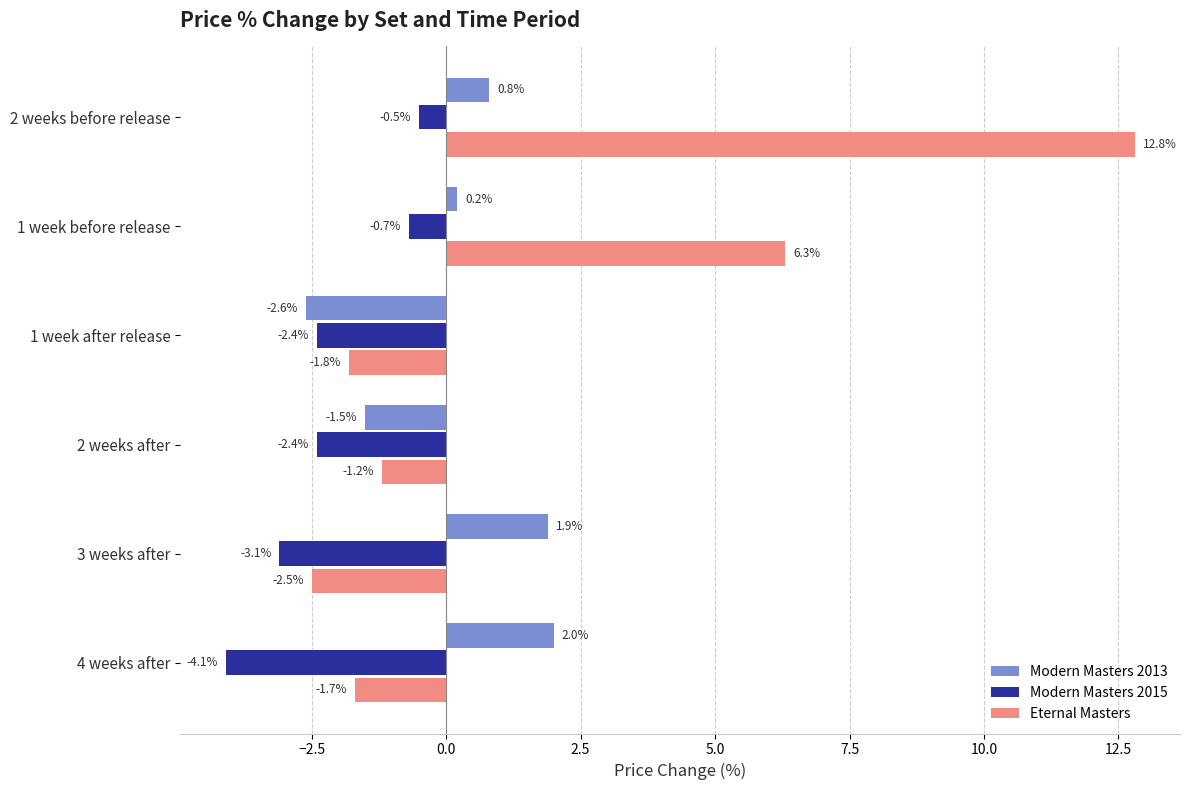

Between 1 week after release and 4 weeks after, which series saw the biggest shift?

Modern Masters 2013